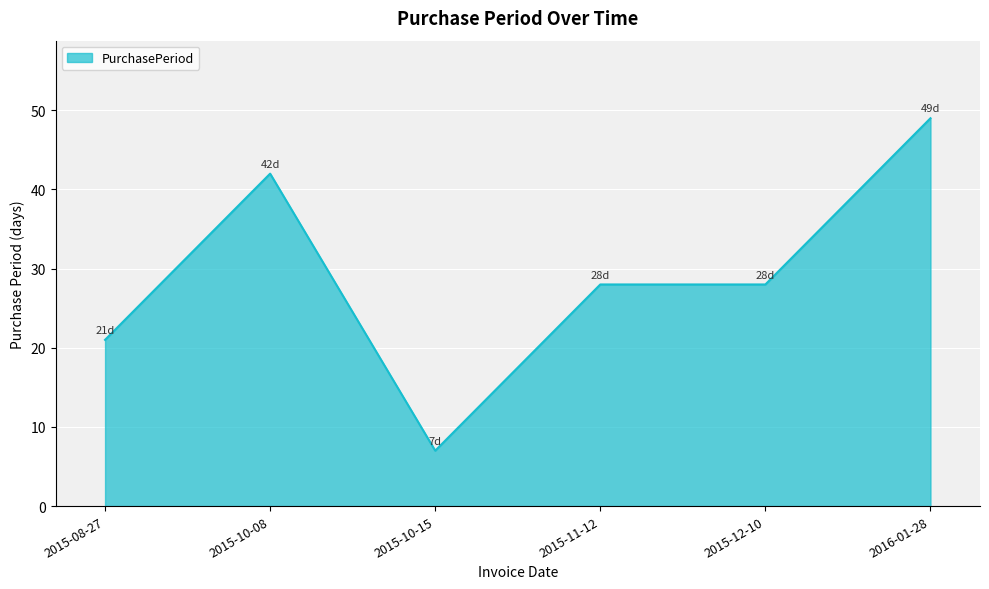

Does the chart display data point markers on the line(s)?

No